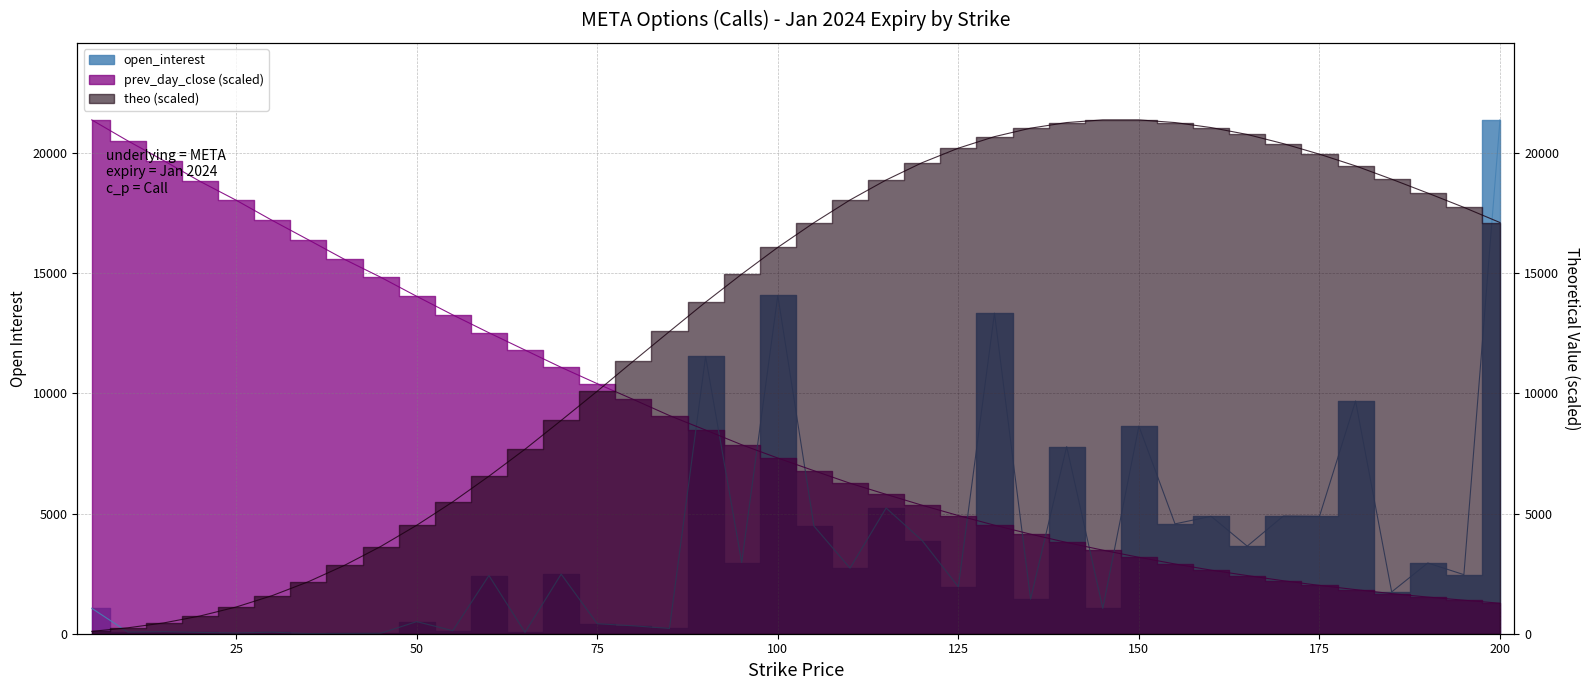

At which category does open_interest reach its first local valley?

10